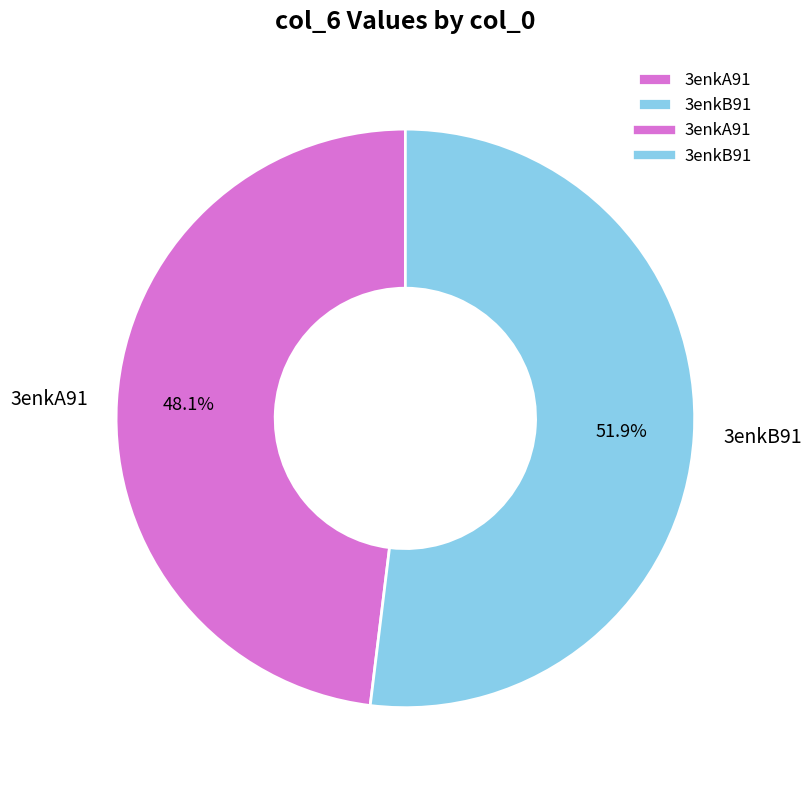

Combined, do 3enkA91 and 3enkB91 account for over 50%?

Yes